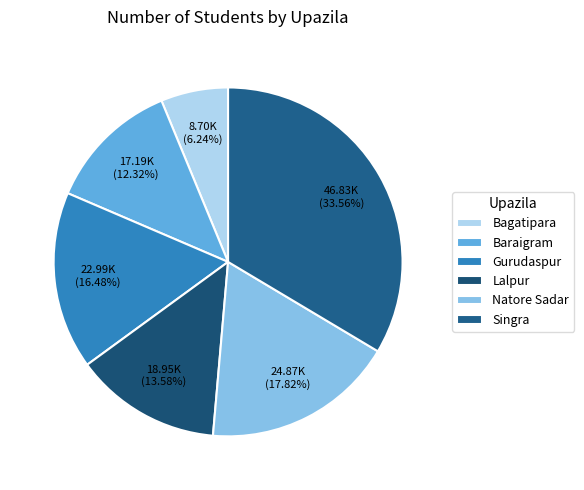

How many slices are in this pie chart?

6